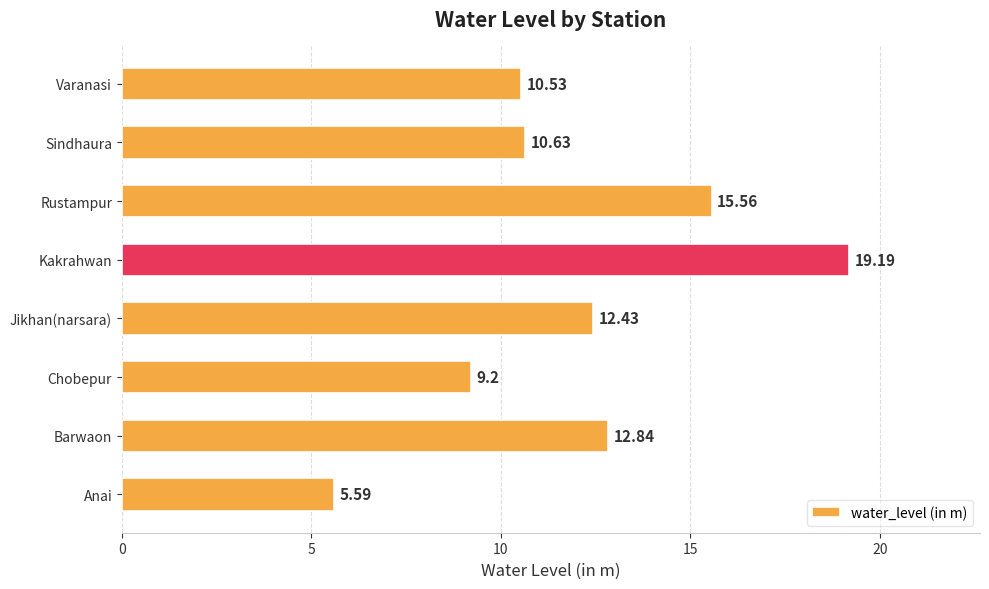

What is the sum of all values?

96.0